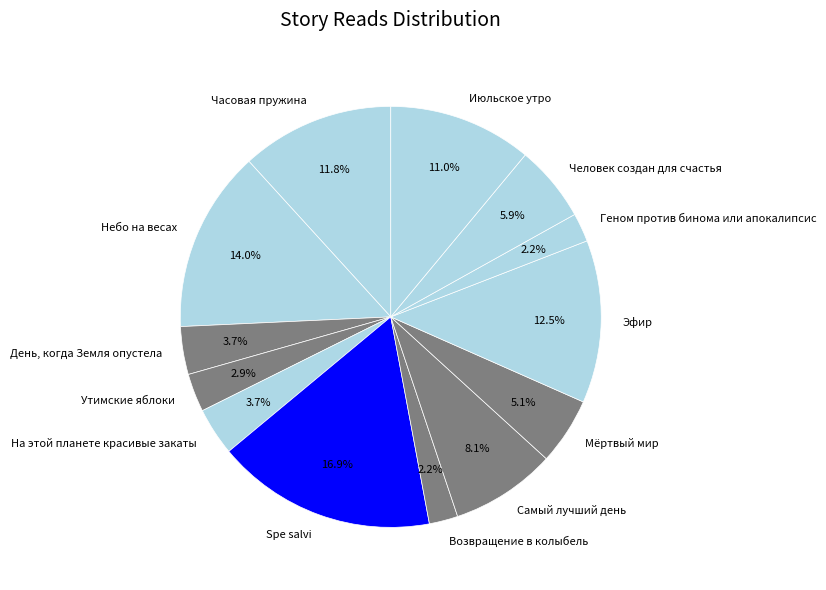

To the nearest percent, what percentage of the pie is День, когда Земля опустела?

4%